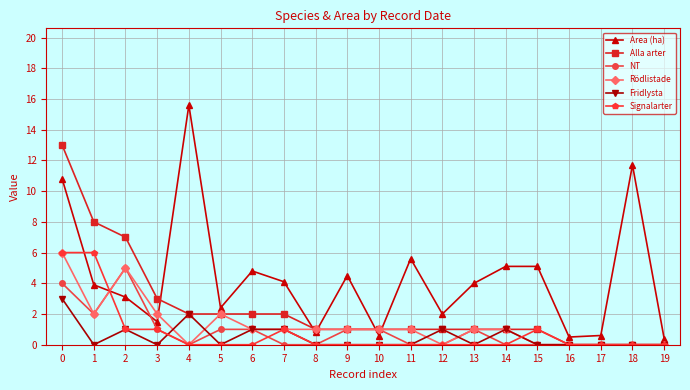

What is the total value across all series at 5?

7.4